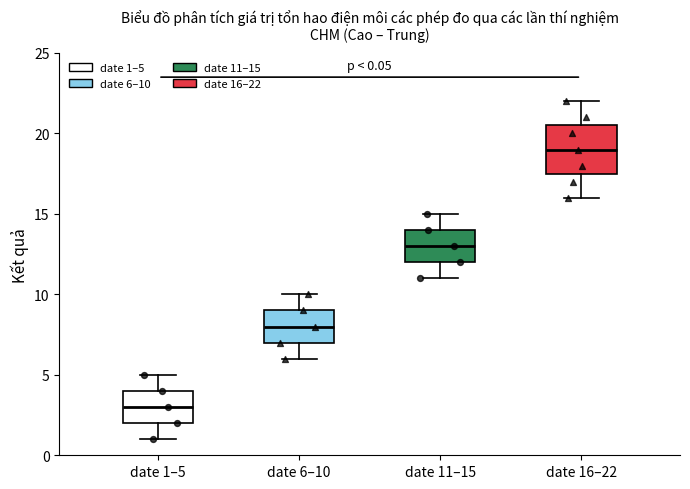

Which box has the lowest median line?

date 1–5